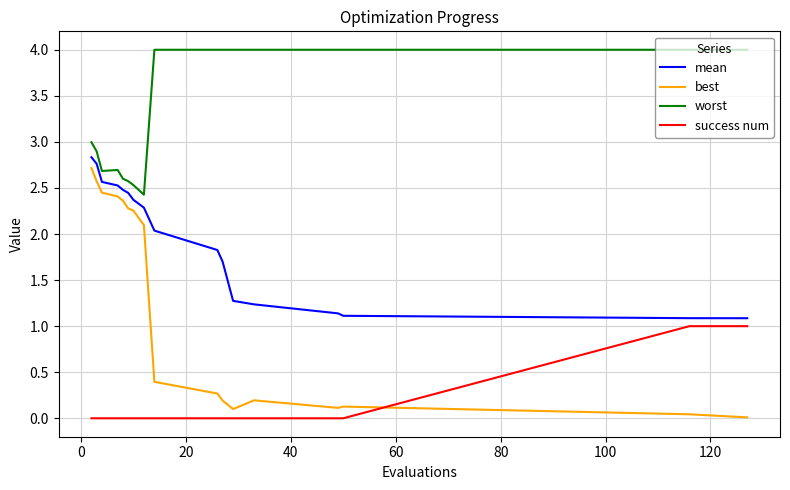

How many categories are shown in the chart?

17